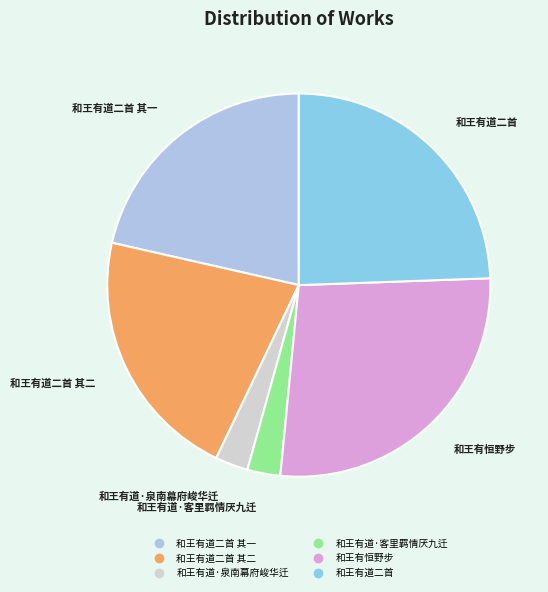

Is there any slice that represents more than half of the pie?

No